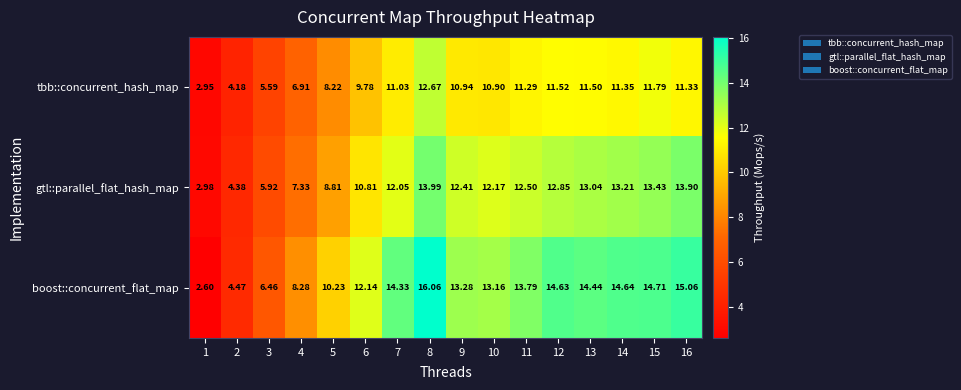

Which series has the widest spread of values?

boost::concurrent_flat_map